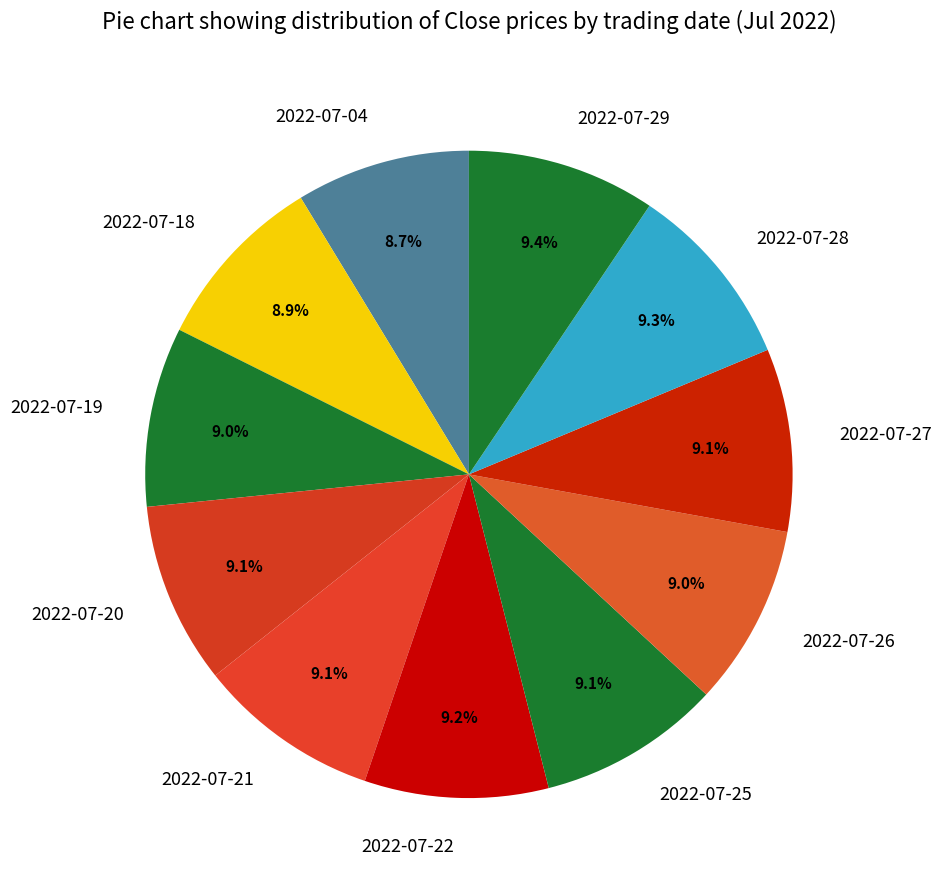

Do 2022-07-20 and 2022-07-18 together represent more than half of the pie?

No